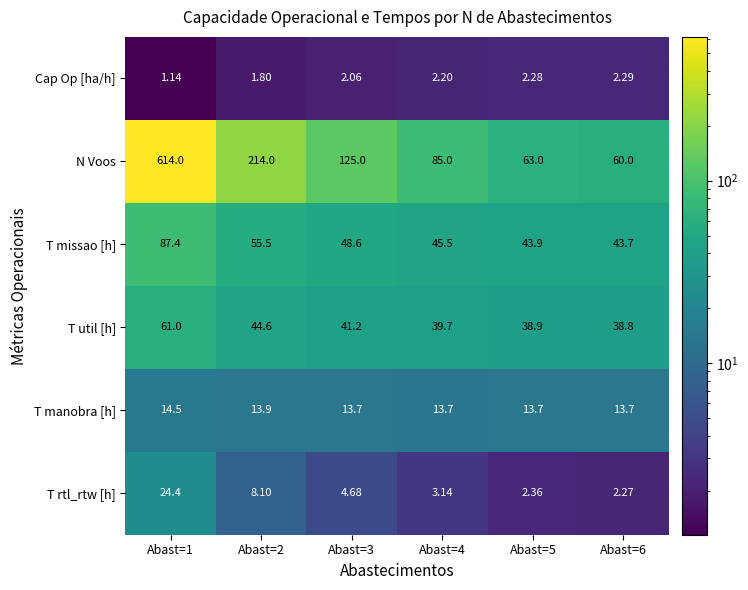

Between Abast=3 and Abast=5, which series saw the biggest shift?

N Voos